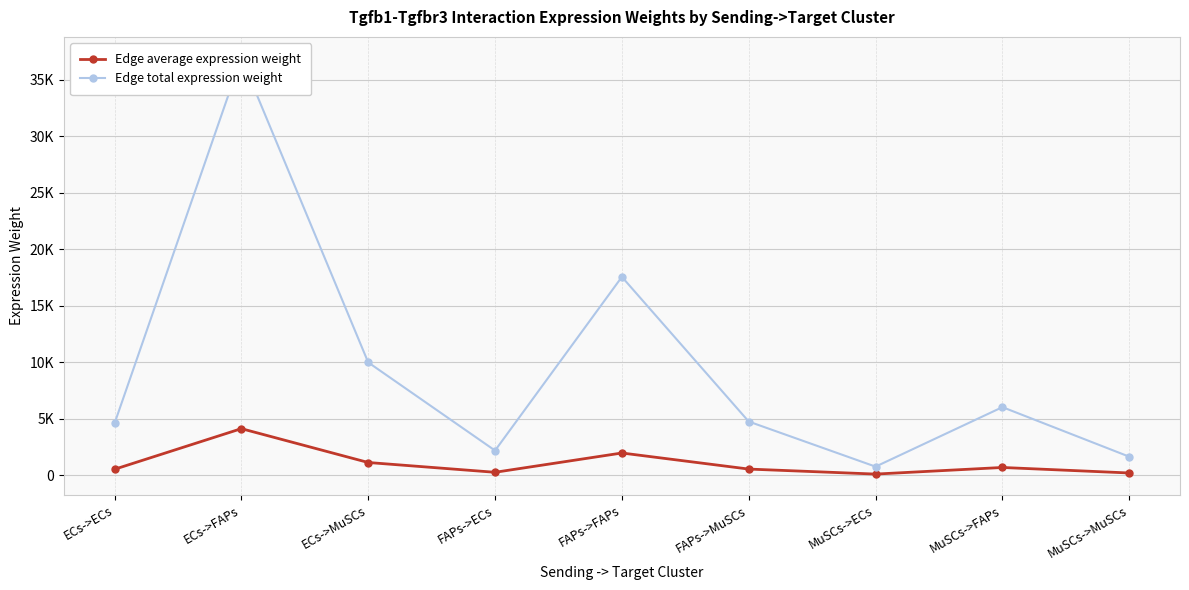

List the series in order of their overall mean, highest first.

Edge total expression weight, Edge average expression weight